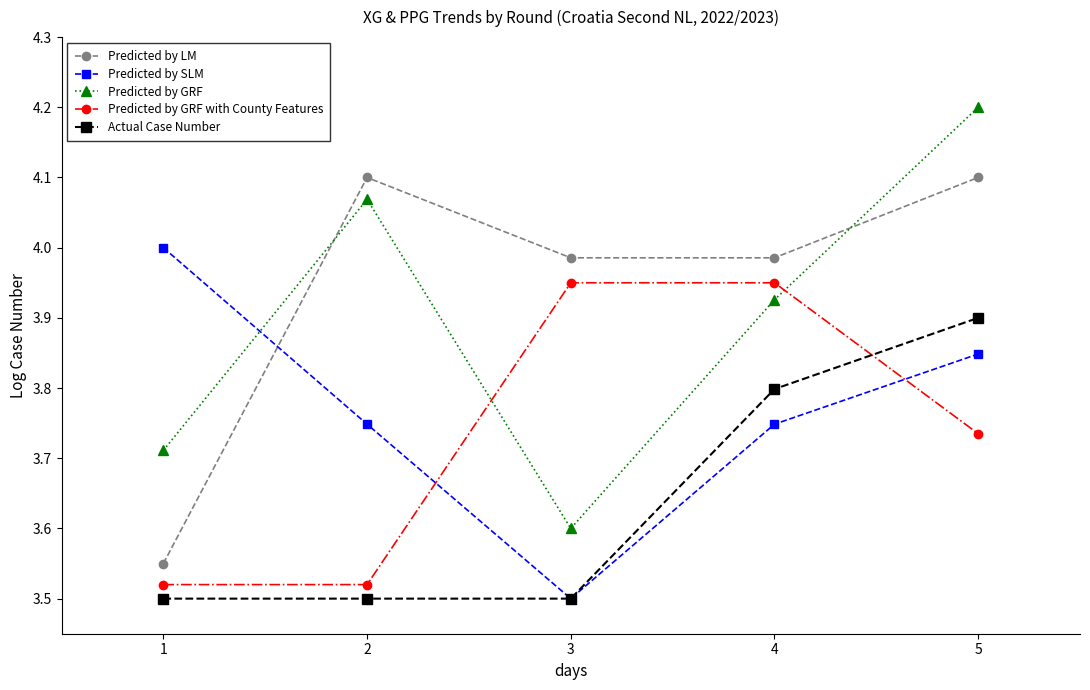

The Predicted by LM series shows 1.4 at 1. True or false?

False